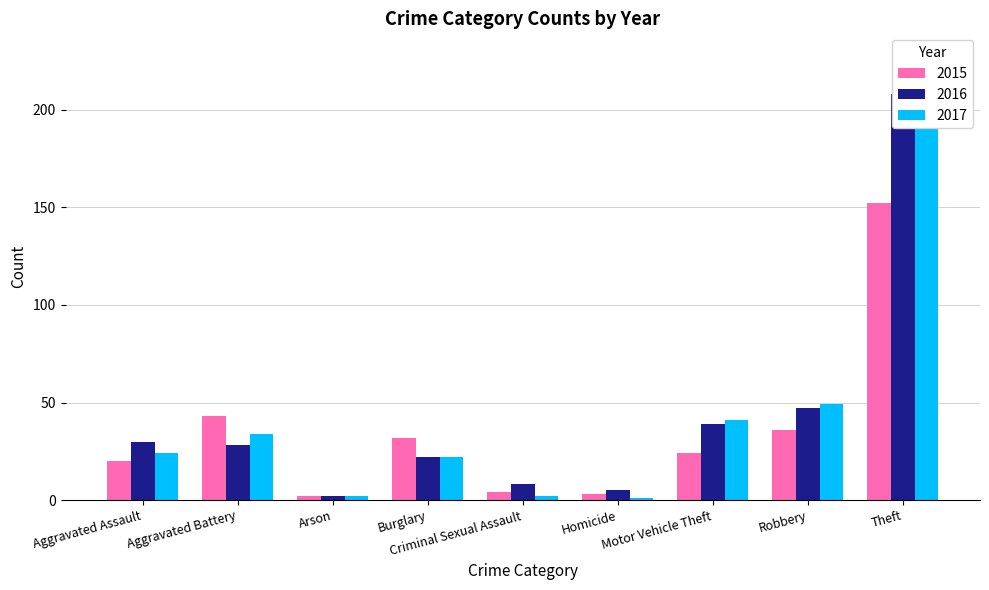

What is the sum of the 2017 values at Theft and Aggravated Assault?

214